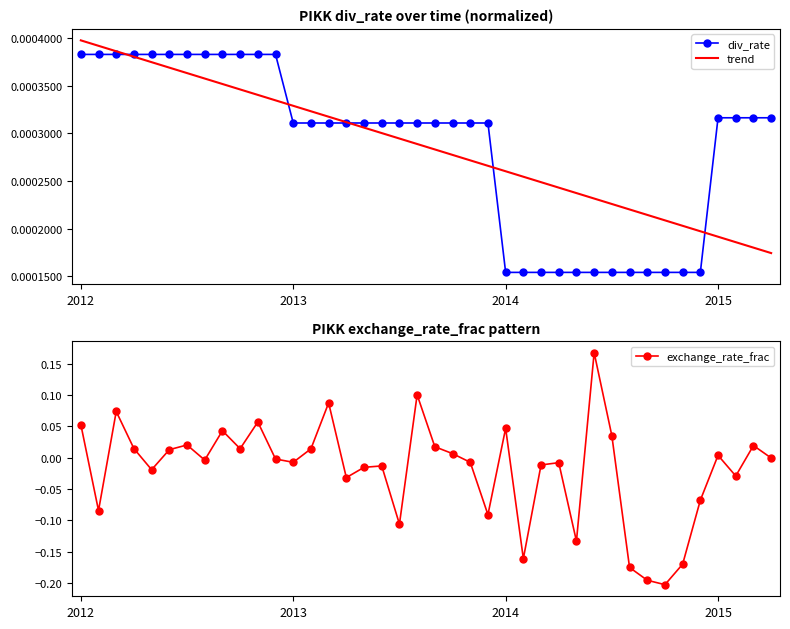

What is the minimum value shown in the chart?

-0.2